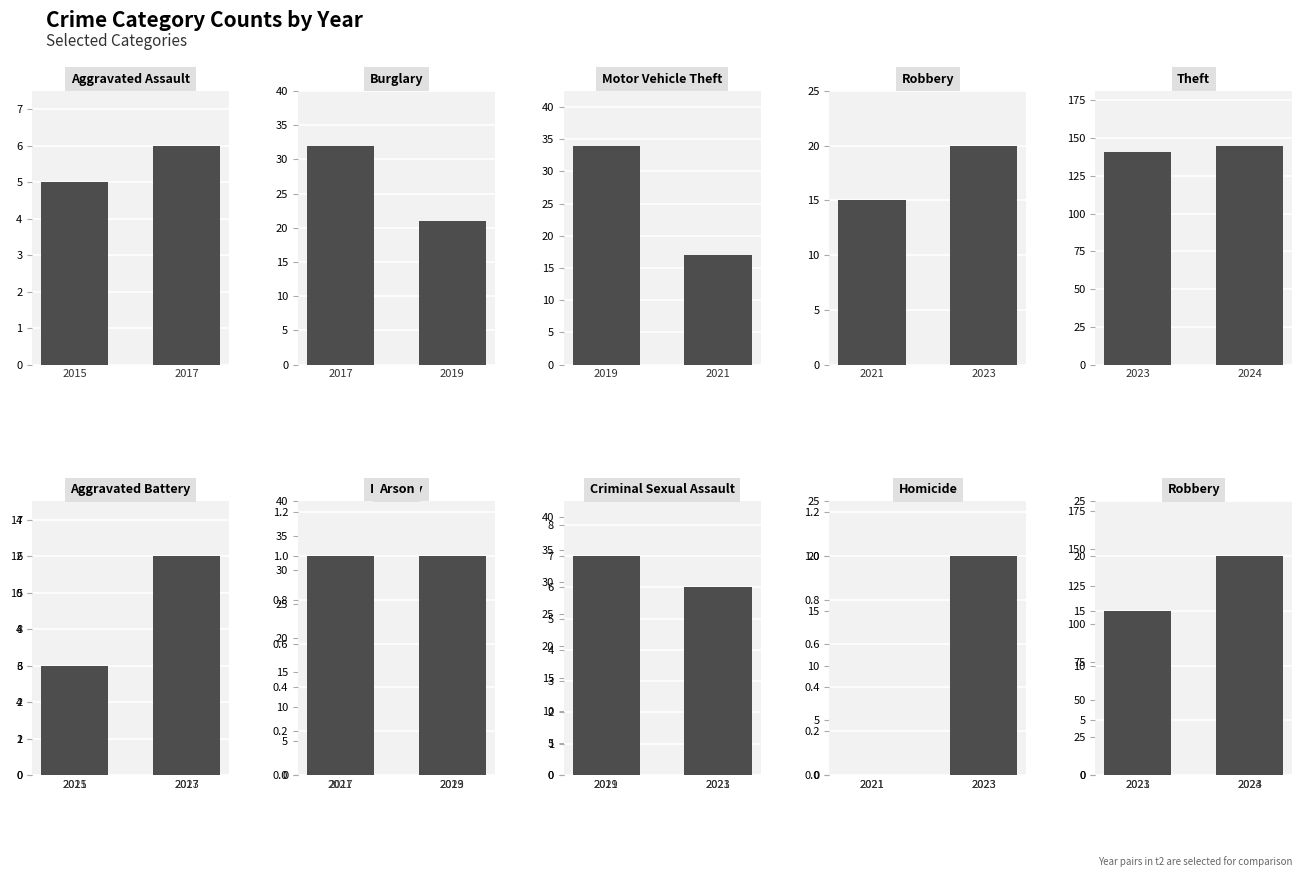

Which series has the largest total across all categories?

2023